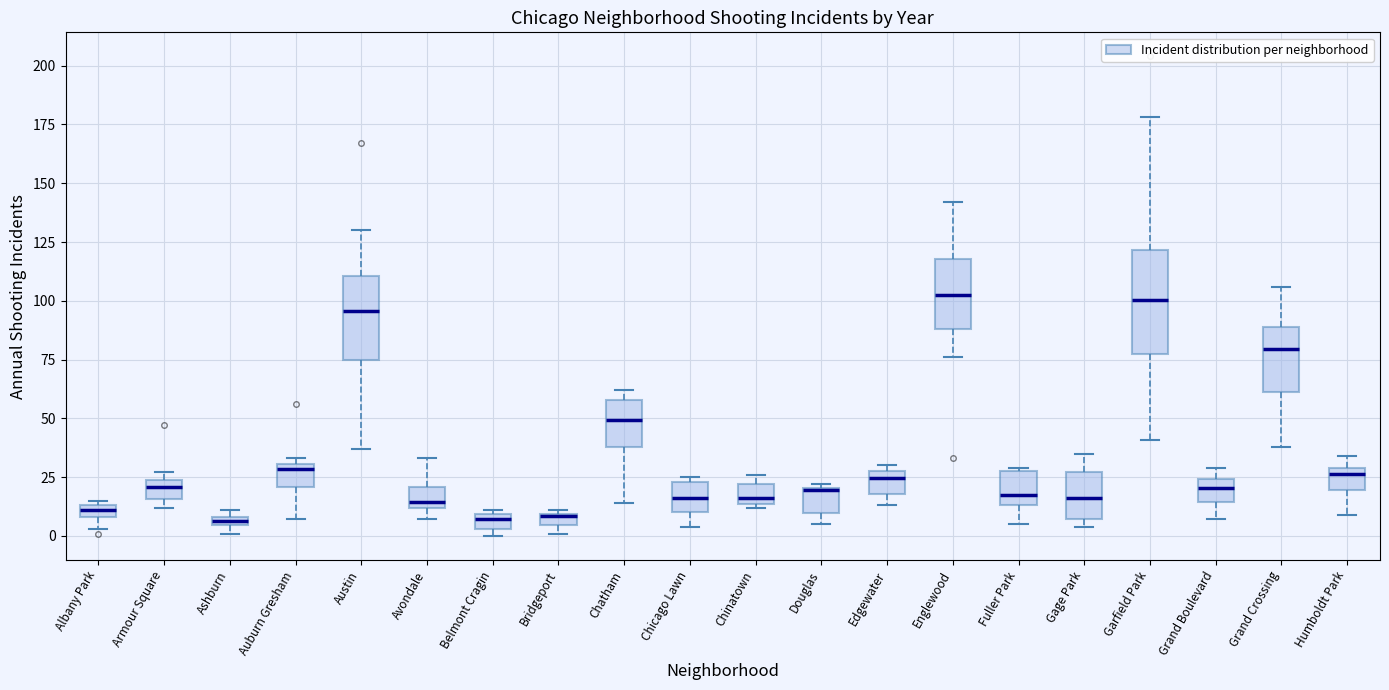

Where does the lower whisker of the box for Garfield Park end on the y-axis? The values are not printed on the chart, so give them approximately, as read against the axis.

40